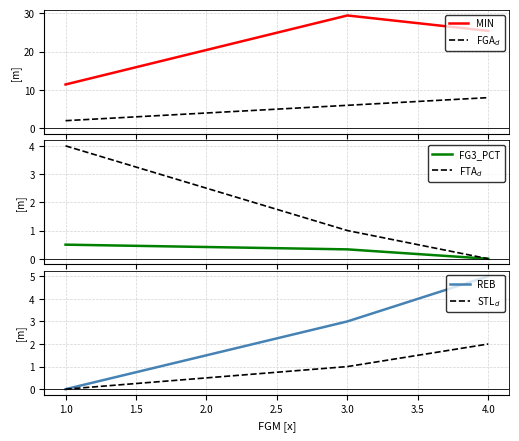

True or false: REB has a value of 1 at 4.0.

False